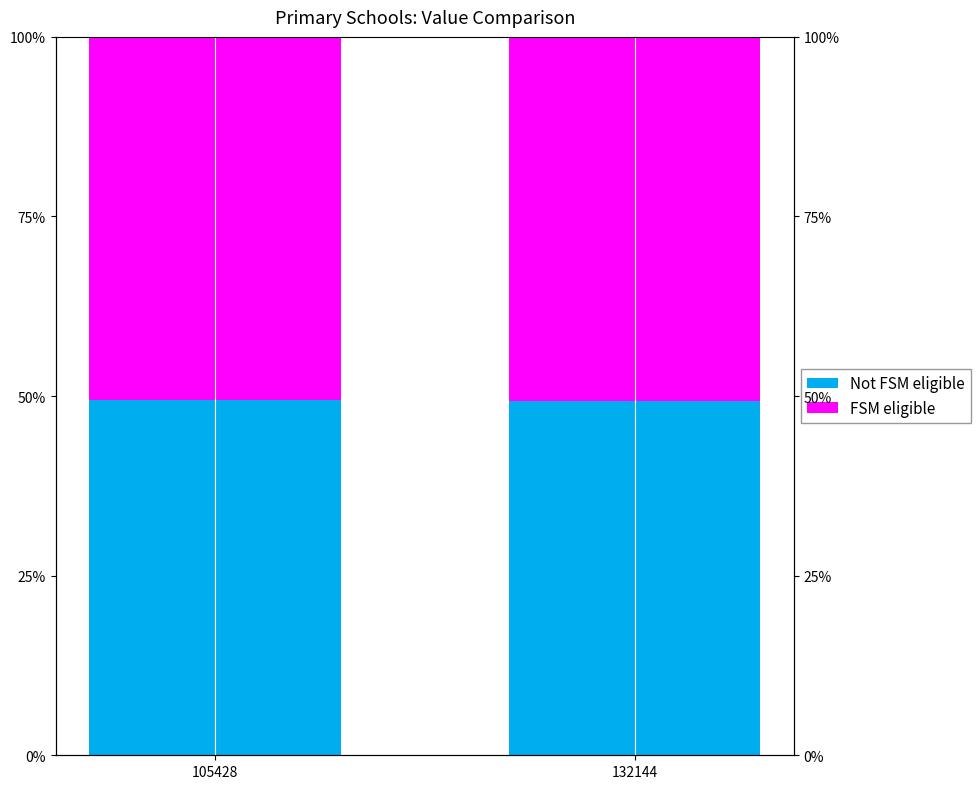

Which has a higher value, 105428 or 132144?

105428